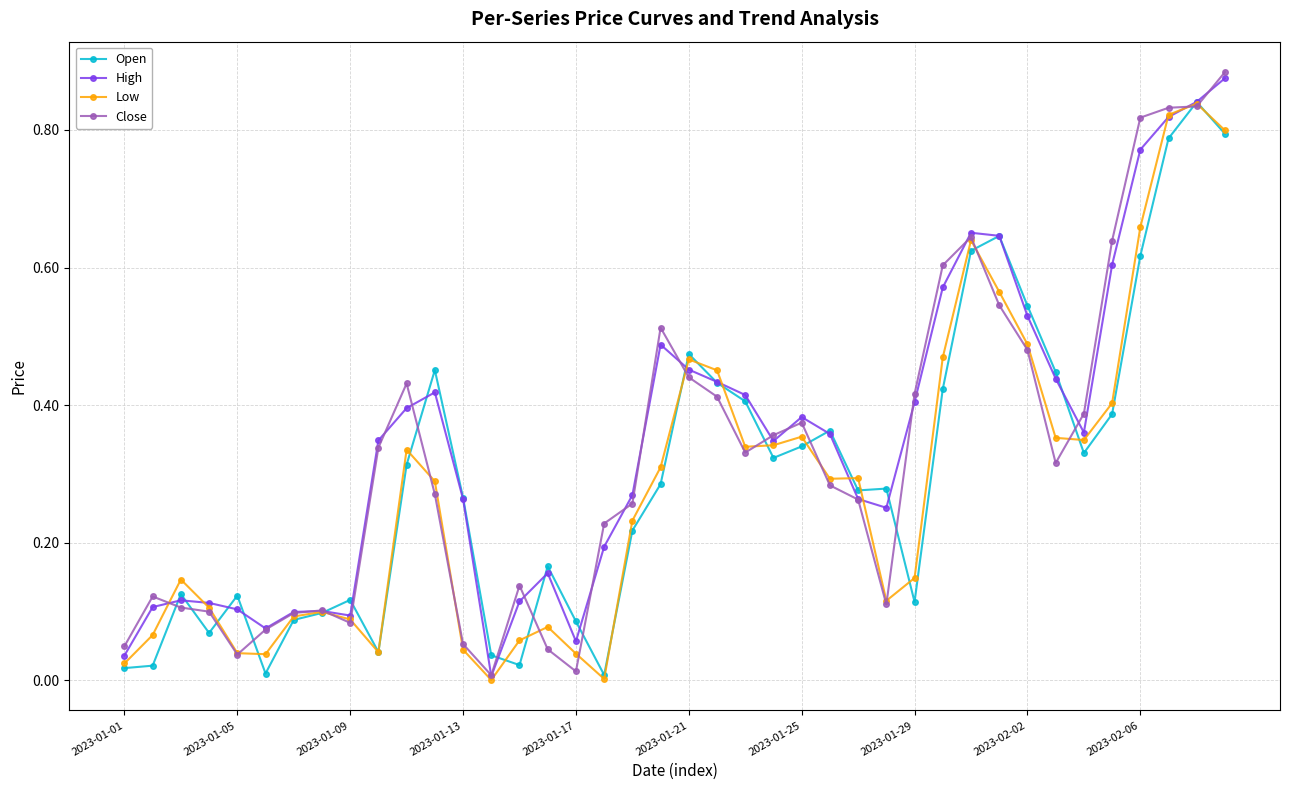

Which series has the largest range (max minus min)?

Close